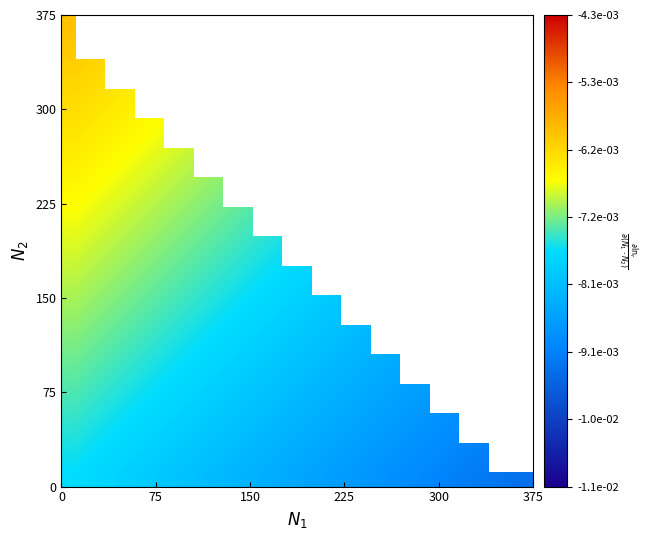

How many series are shown in this chart?

16